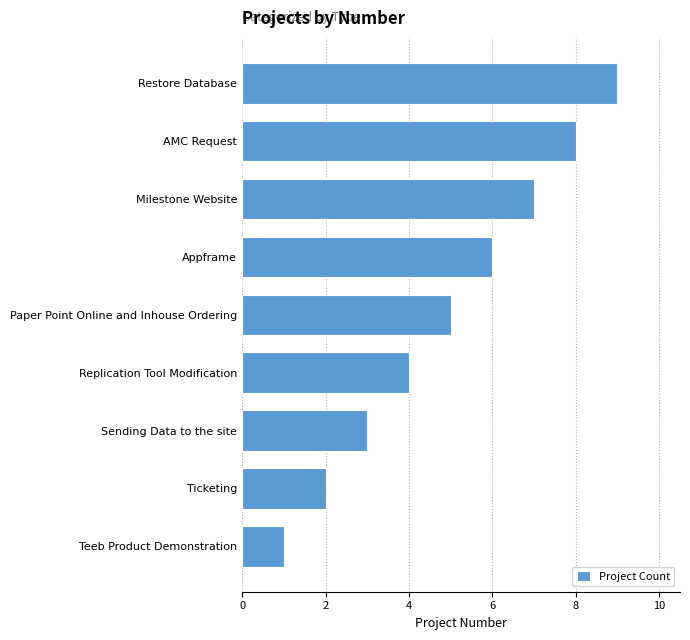

What is the difference between the second highest and minimum values?

7